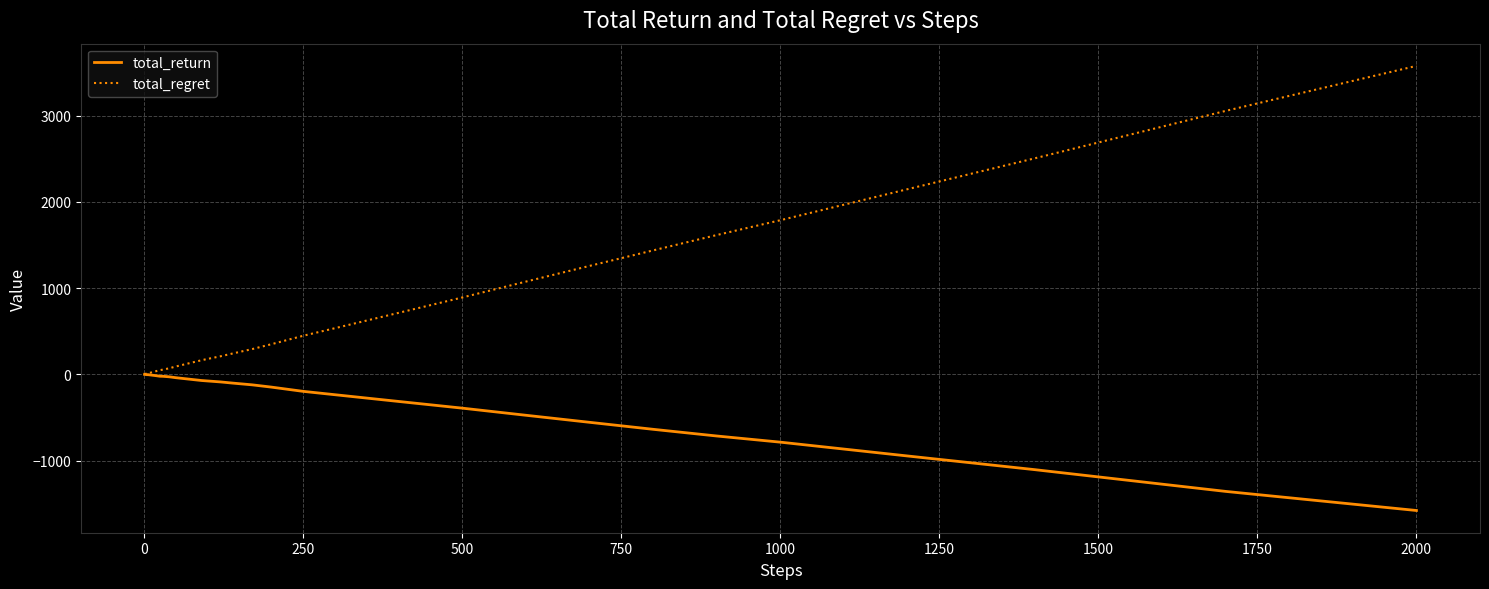

Which series has the largest total across all categories?

total_regret